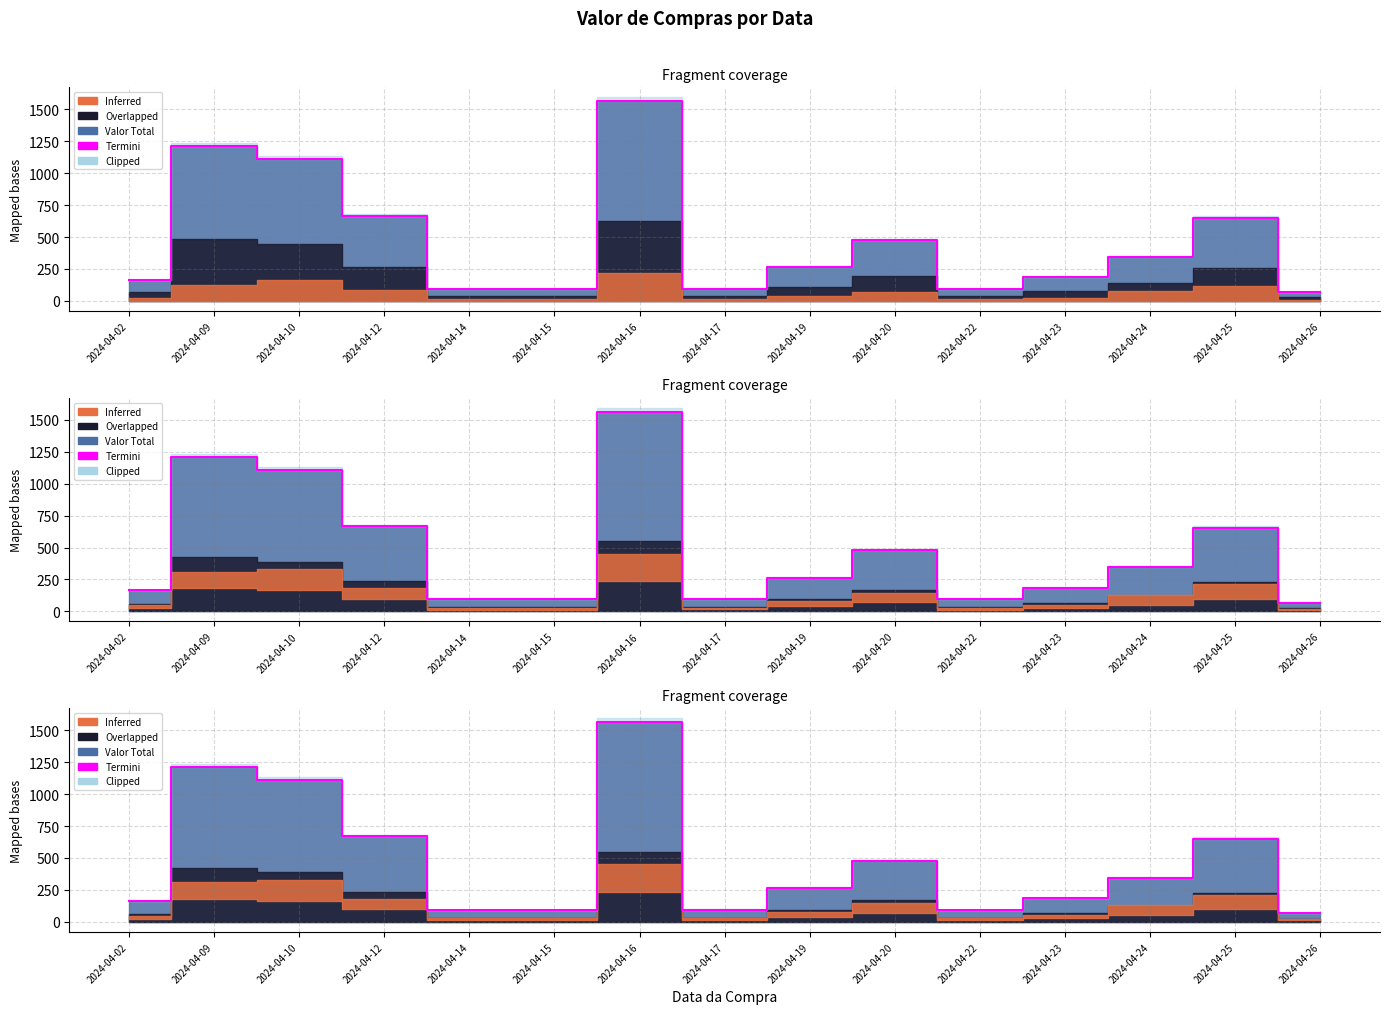

What is the value of the 1st point from the left?

163.3